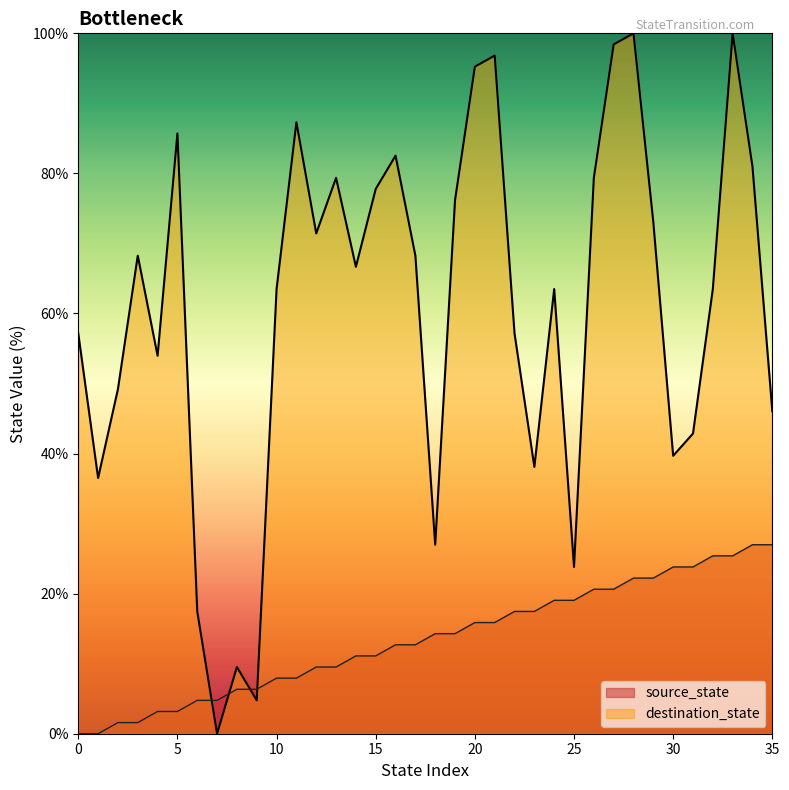

What is the total value across all series at 11?

95.2